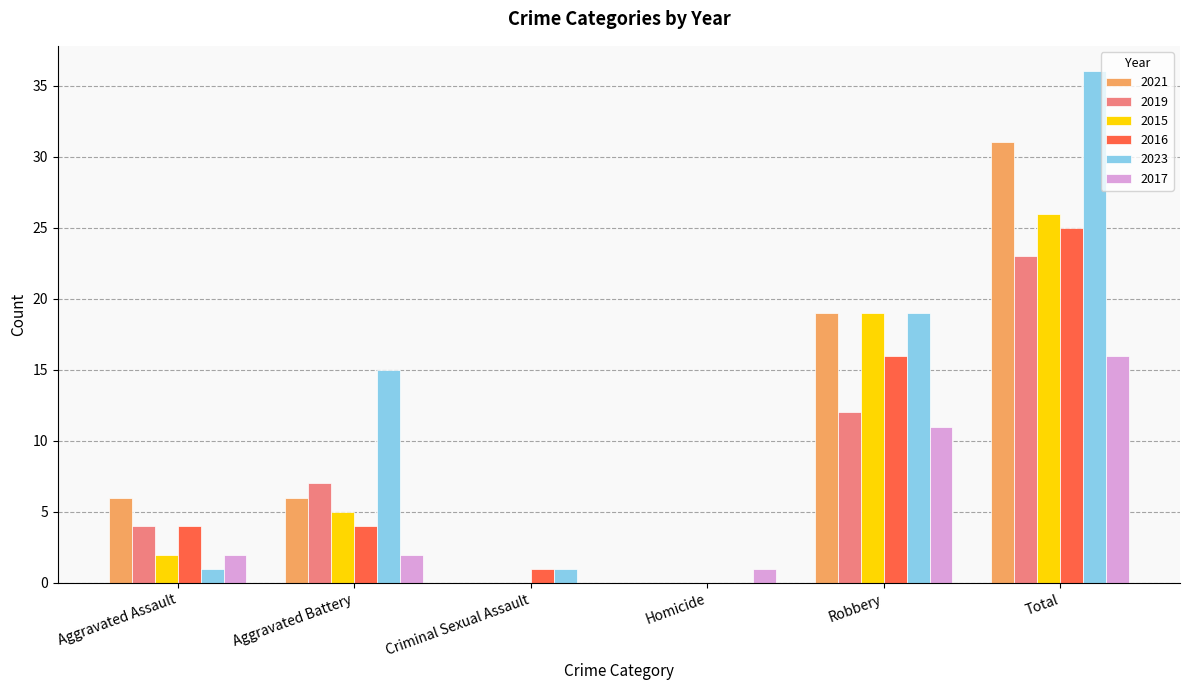

The 2021 series shows 19 at Robbery. True or false?

True